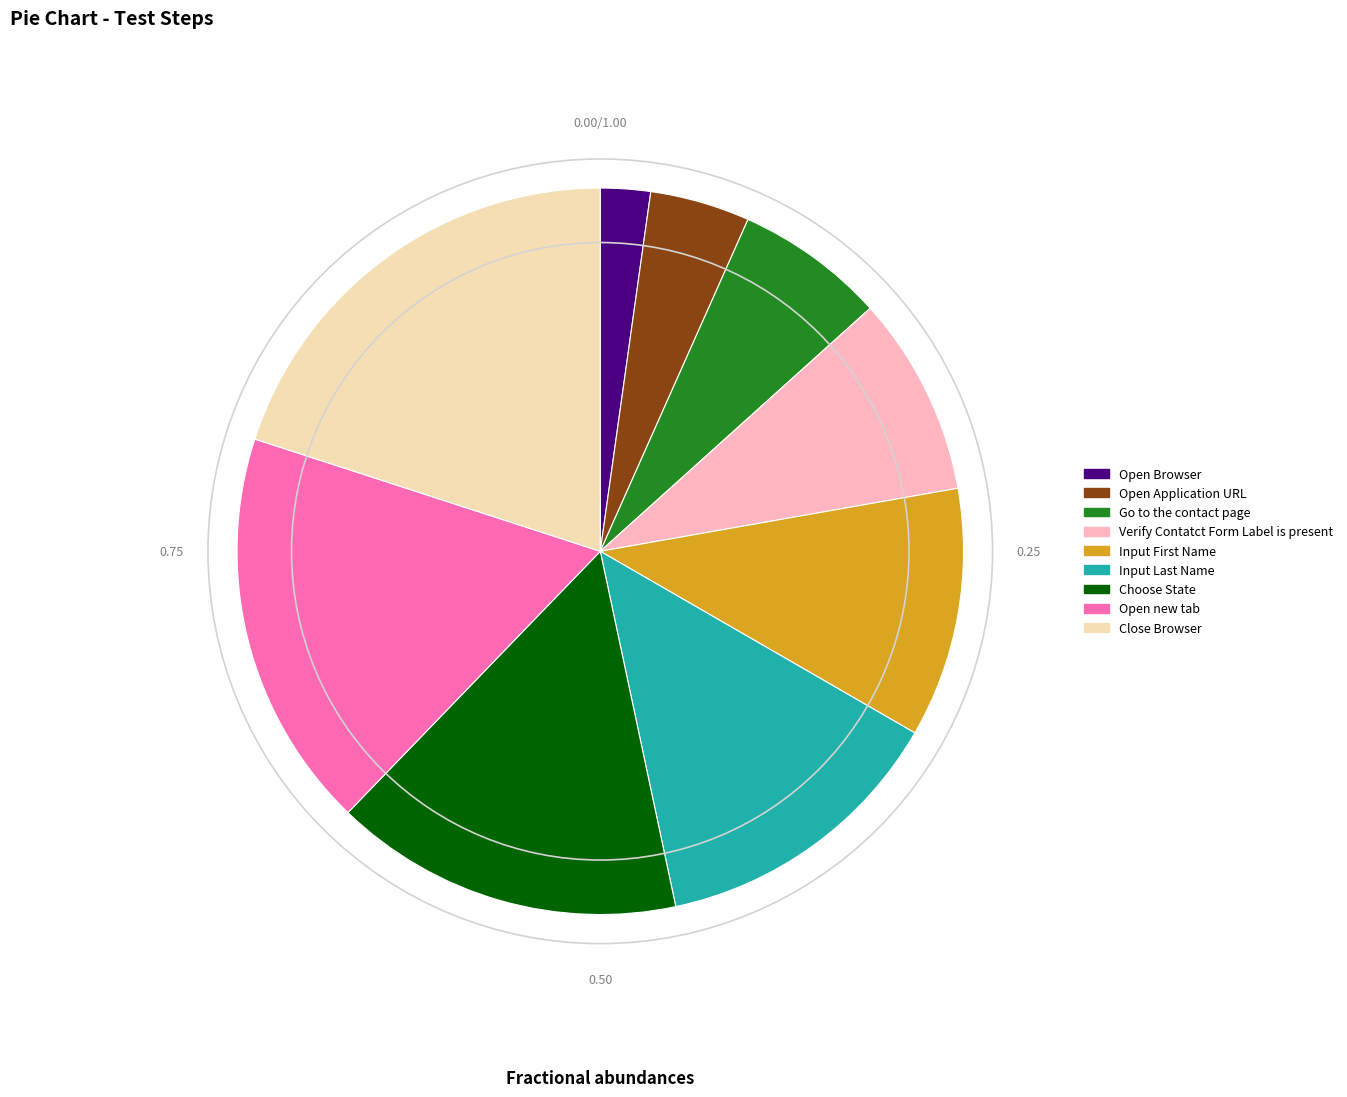

Do Open new tab and Go to the contact page together represent more than half of the pie?

No